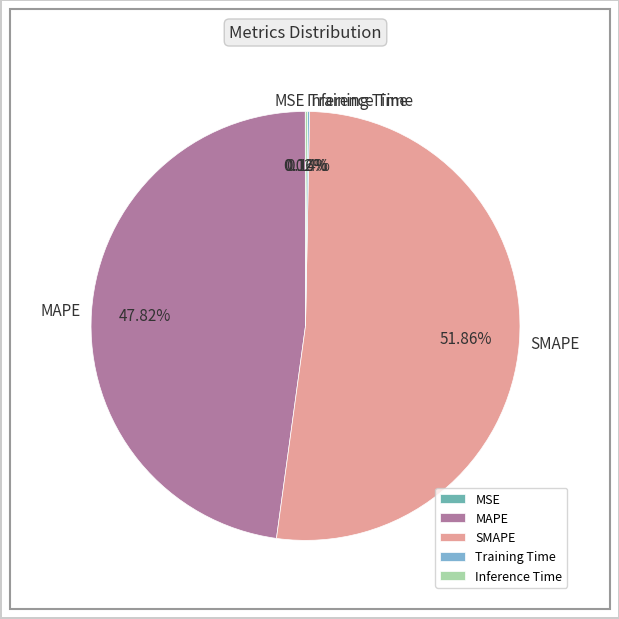

Between MAPE and SMAPE, which is larger?

SMAPE